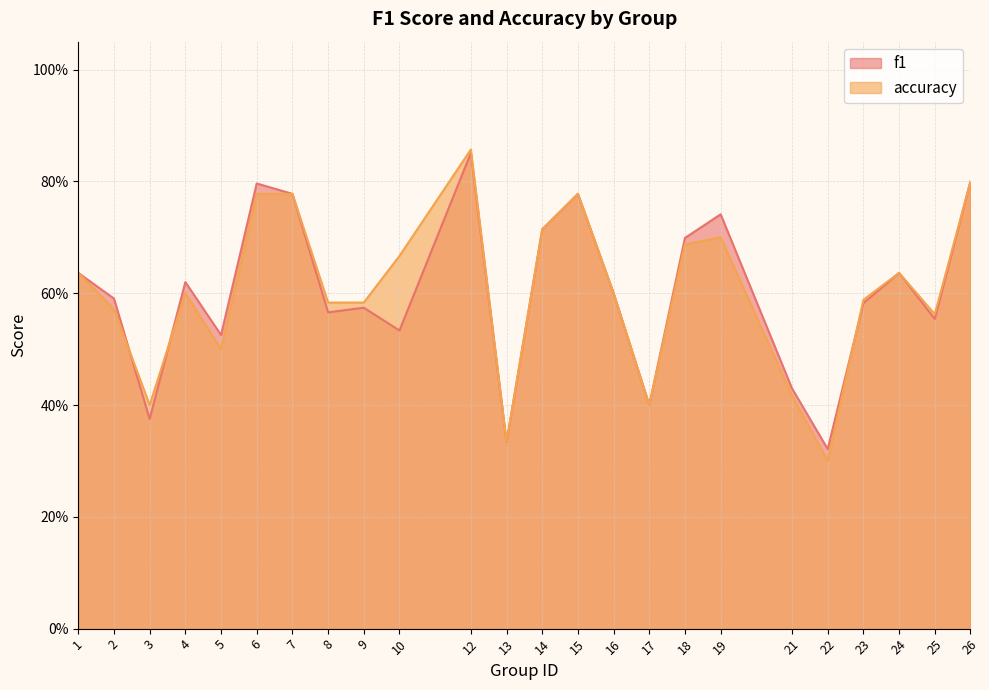

What is the difference between the accuracy values at 22 and 15?

0.5